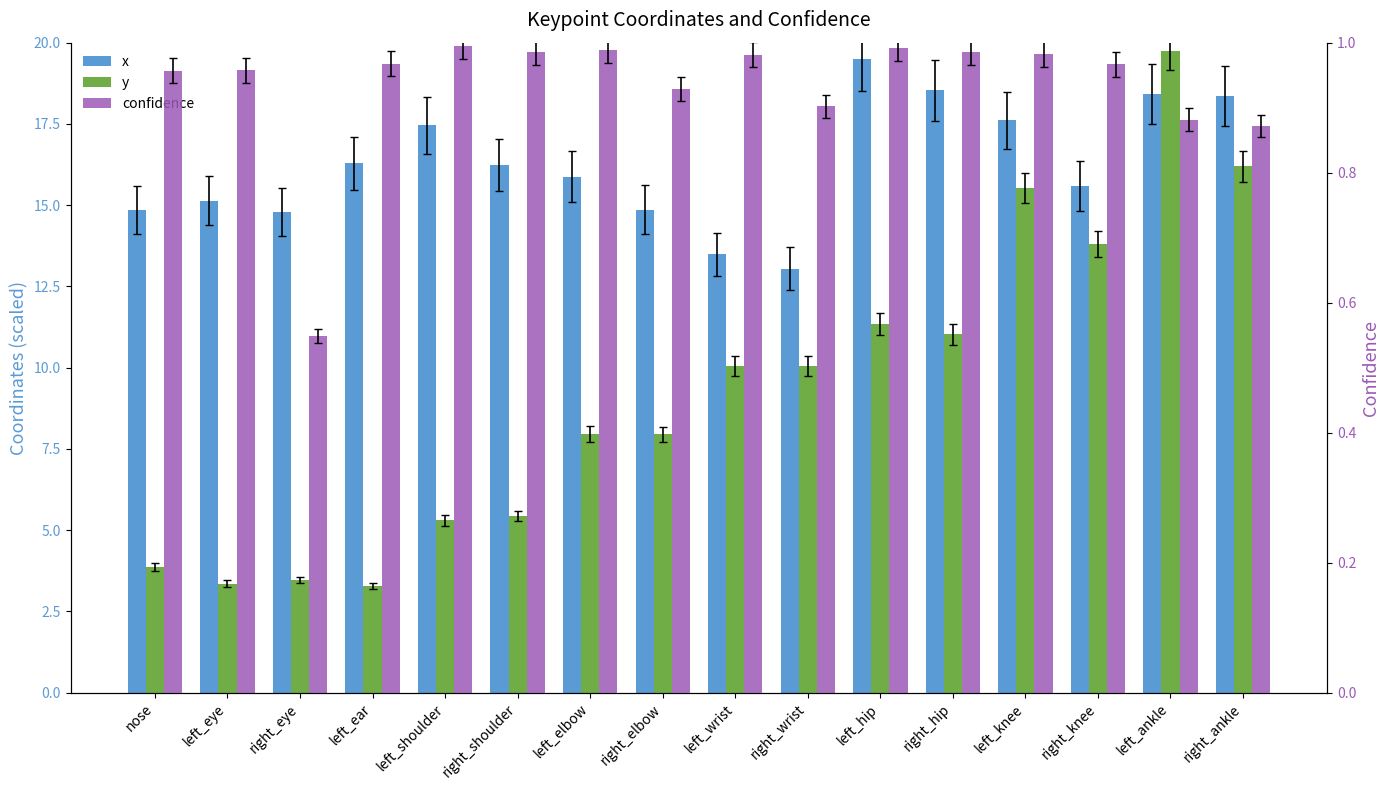

The value of y at right_shoulder is 3.6. True or false?

False